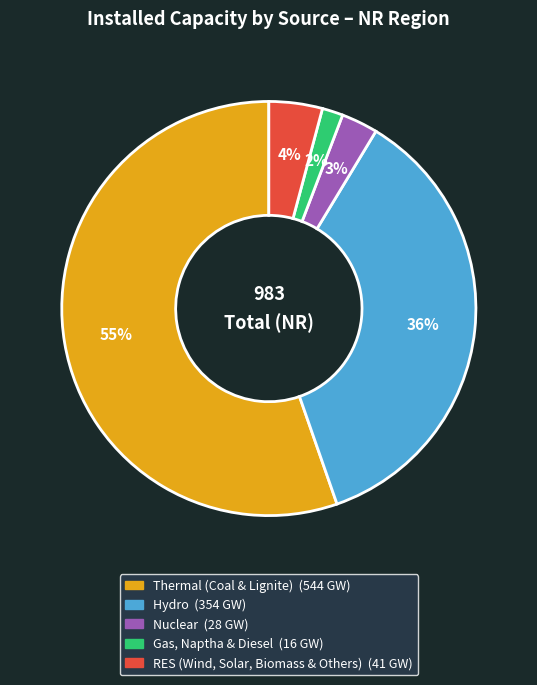

How many slices are in this pie chart?

5